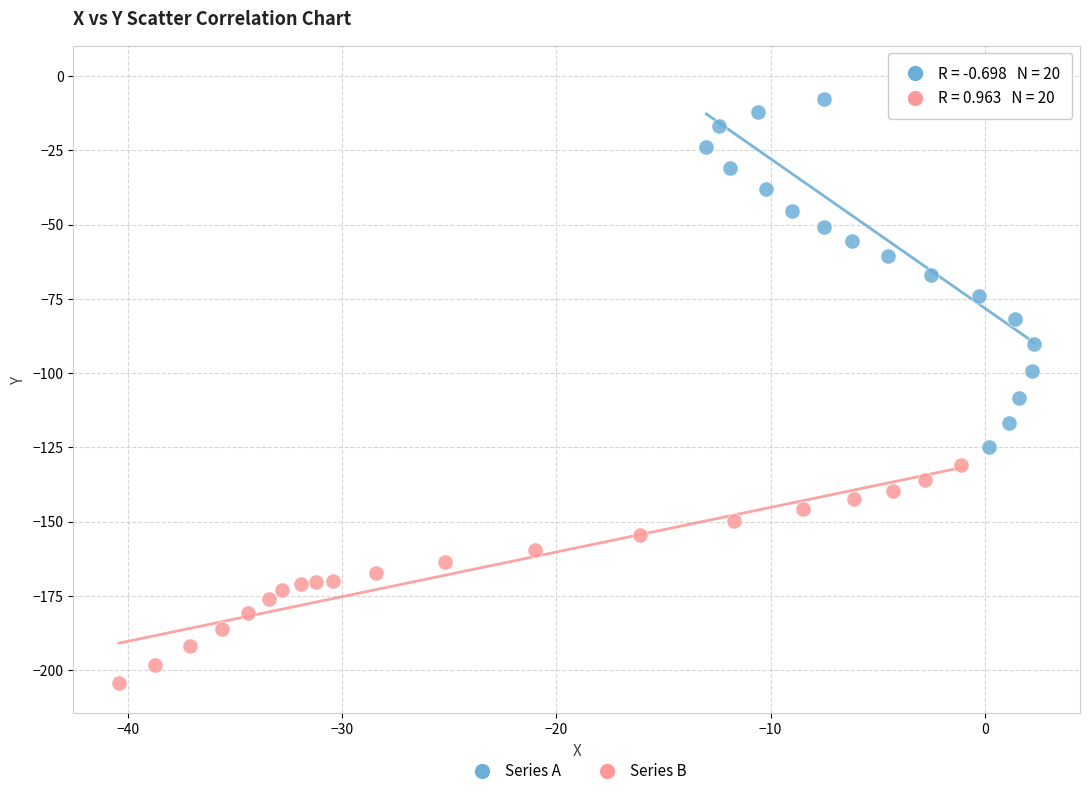

Which series contains the highest Y value?

Series A